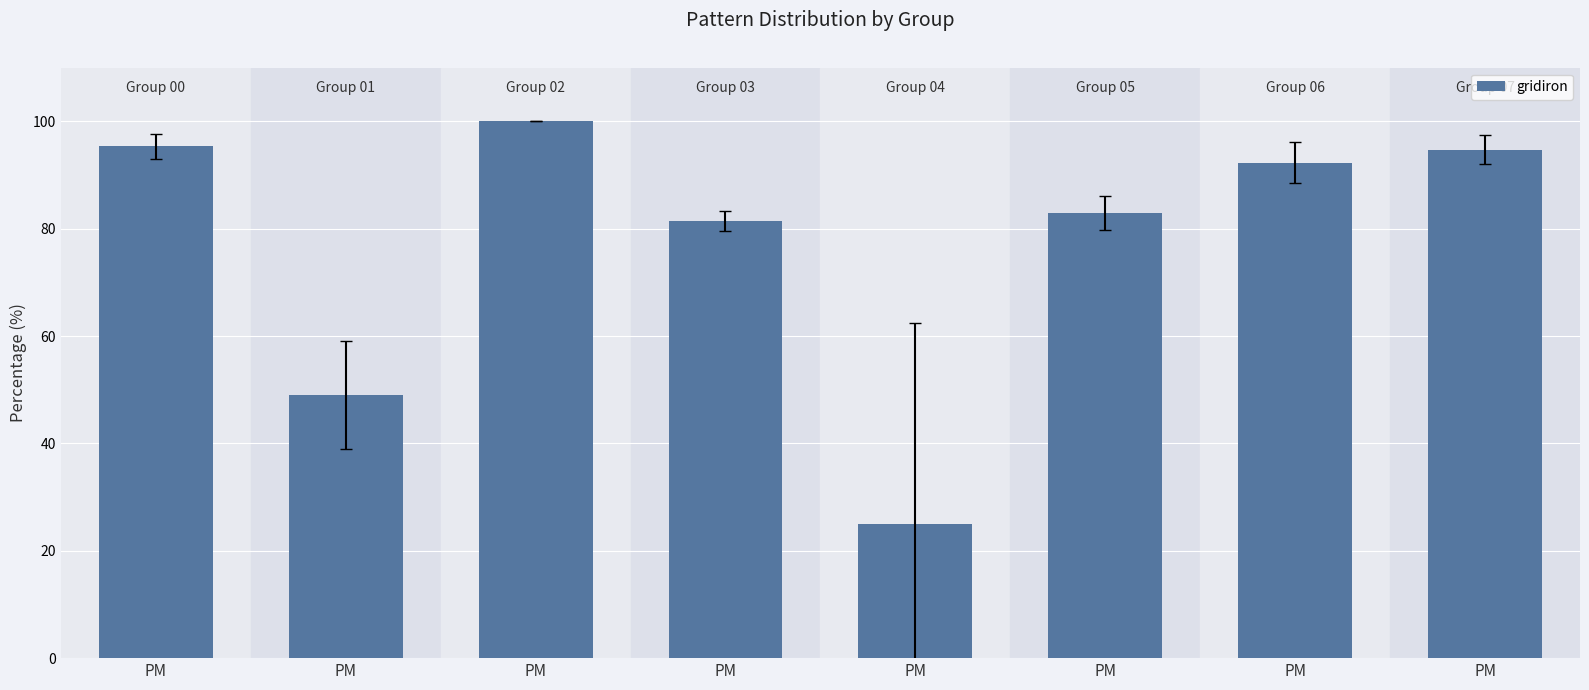

Does the chart contain any negative values?

No